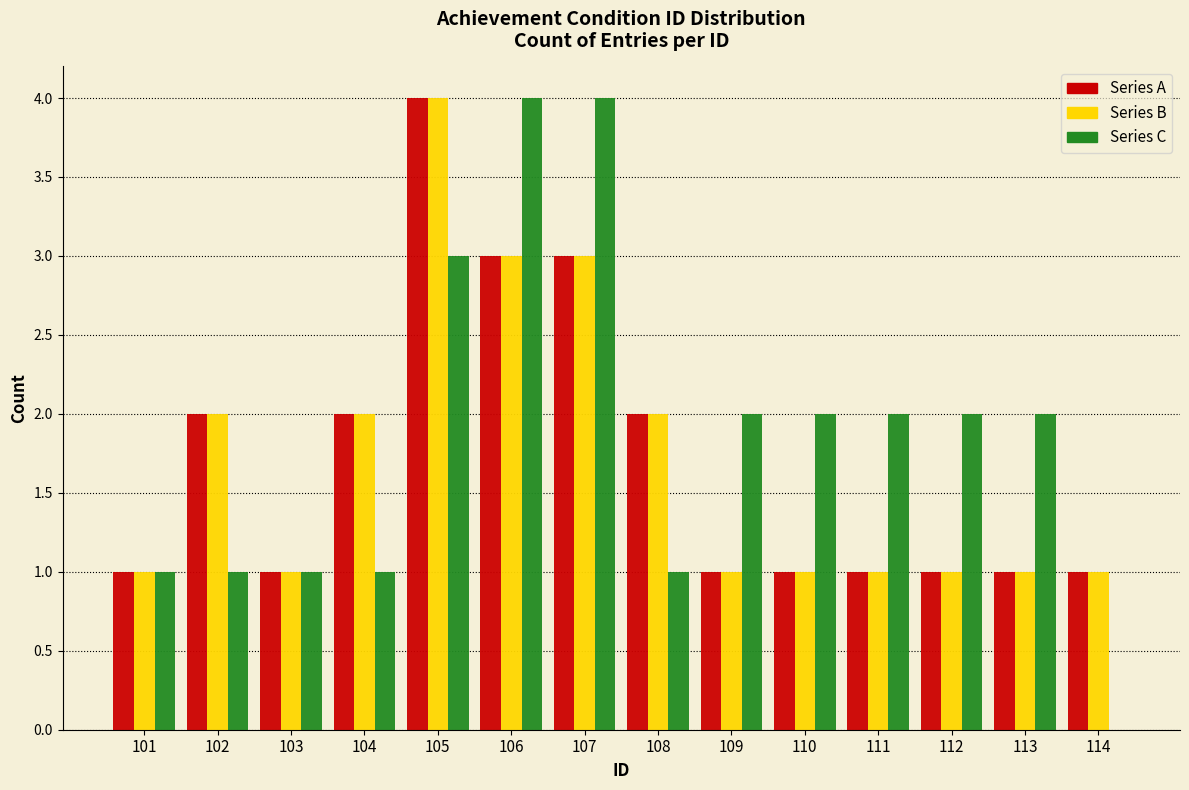

Is it true that Series C equals 0 at 114?

True